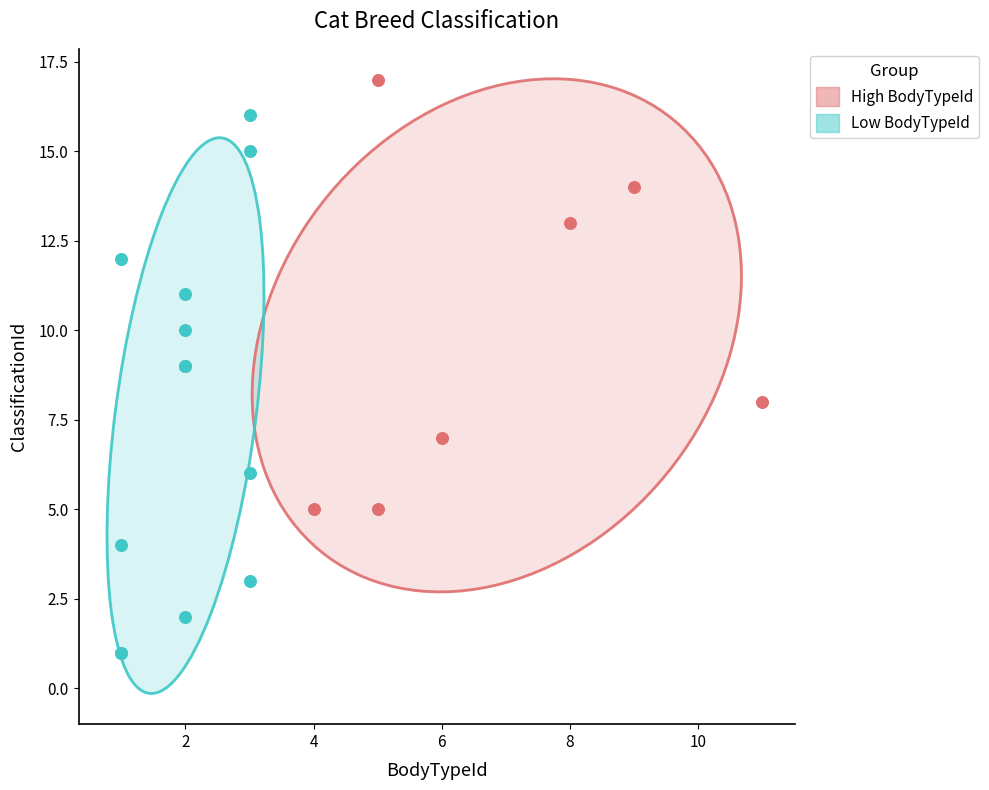

Which series has the largest Y range (max minus min)?

Low BodyTypeId